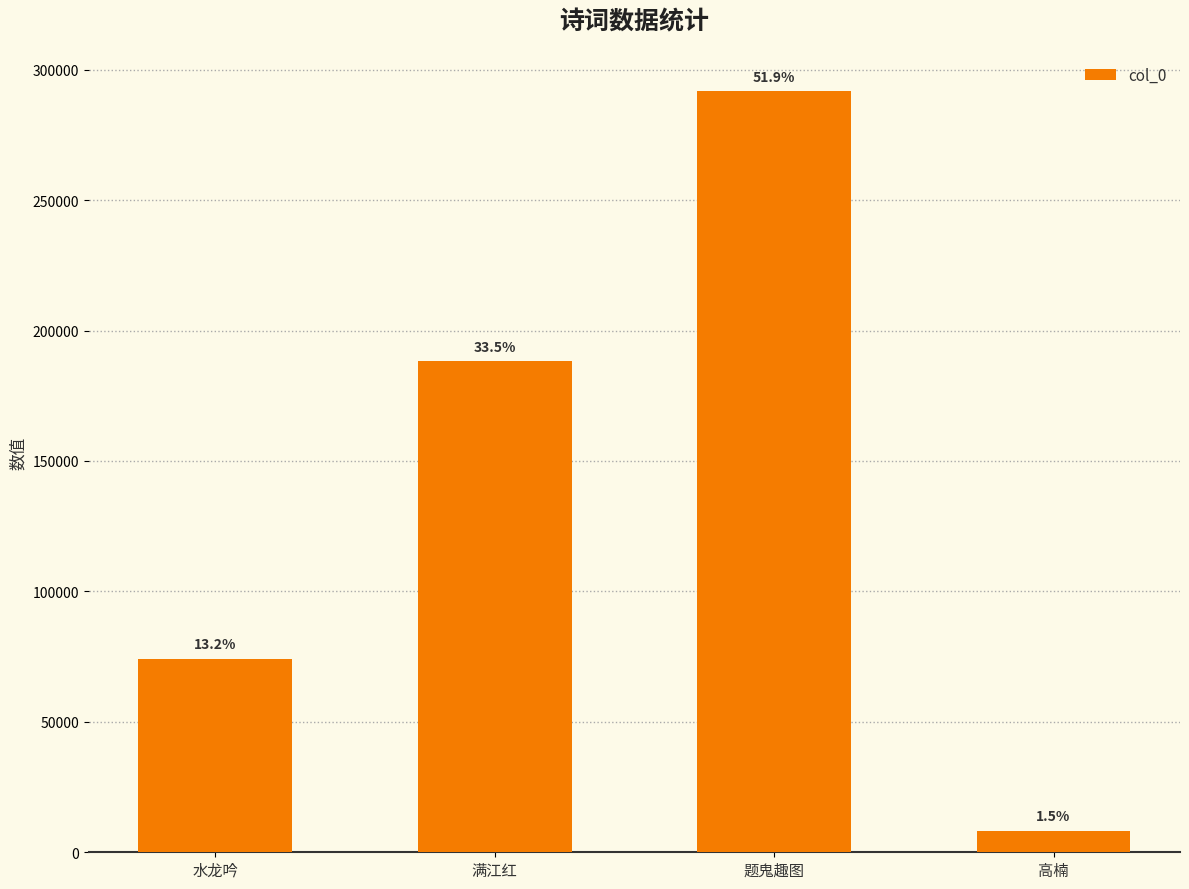

Which category has the highest value across all series?

题鬼趣图